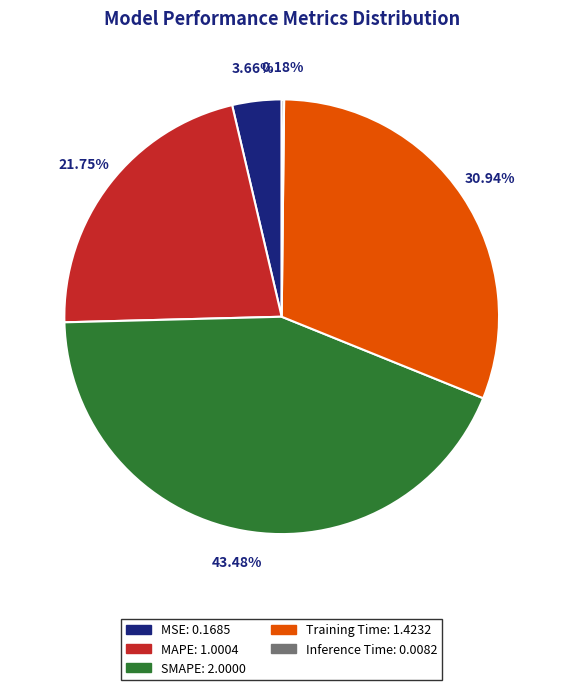

The MSE slice represents 4% of the pie. True or false?

True